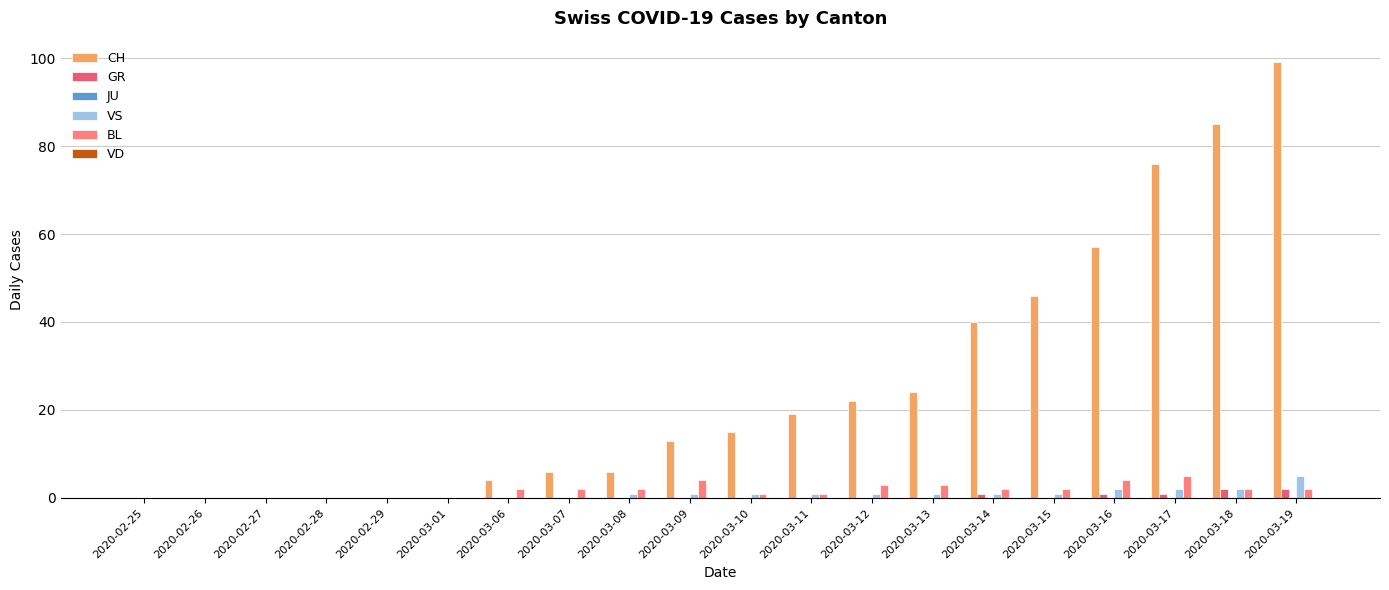

At which category is the sum across all series the highest?

2020-03-19